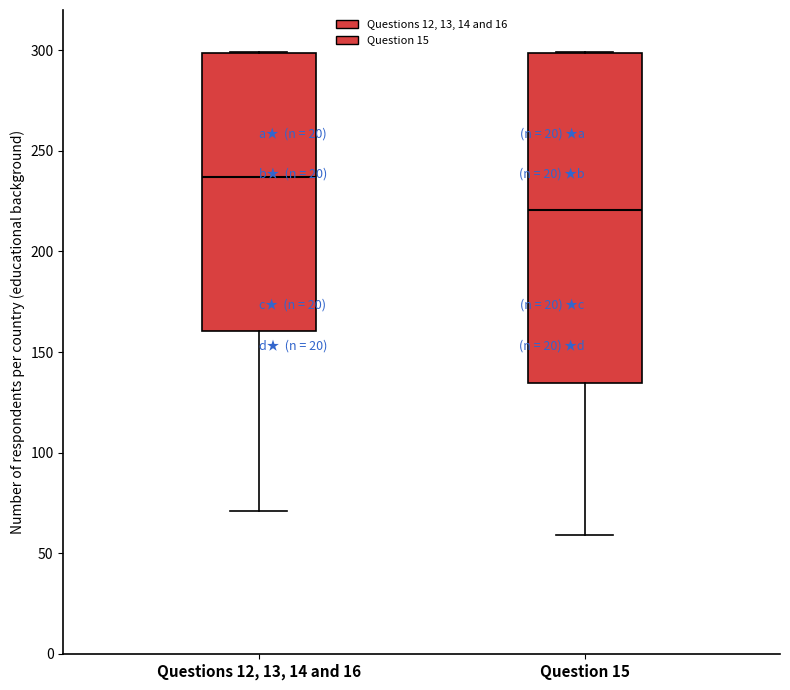

Which box has the highest median line?

Questions 12, 13, 14 and 16